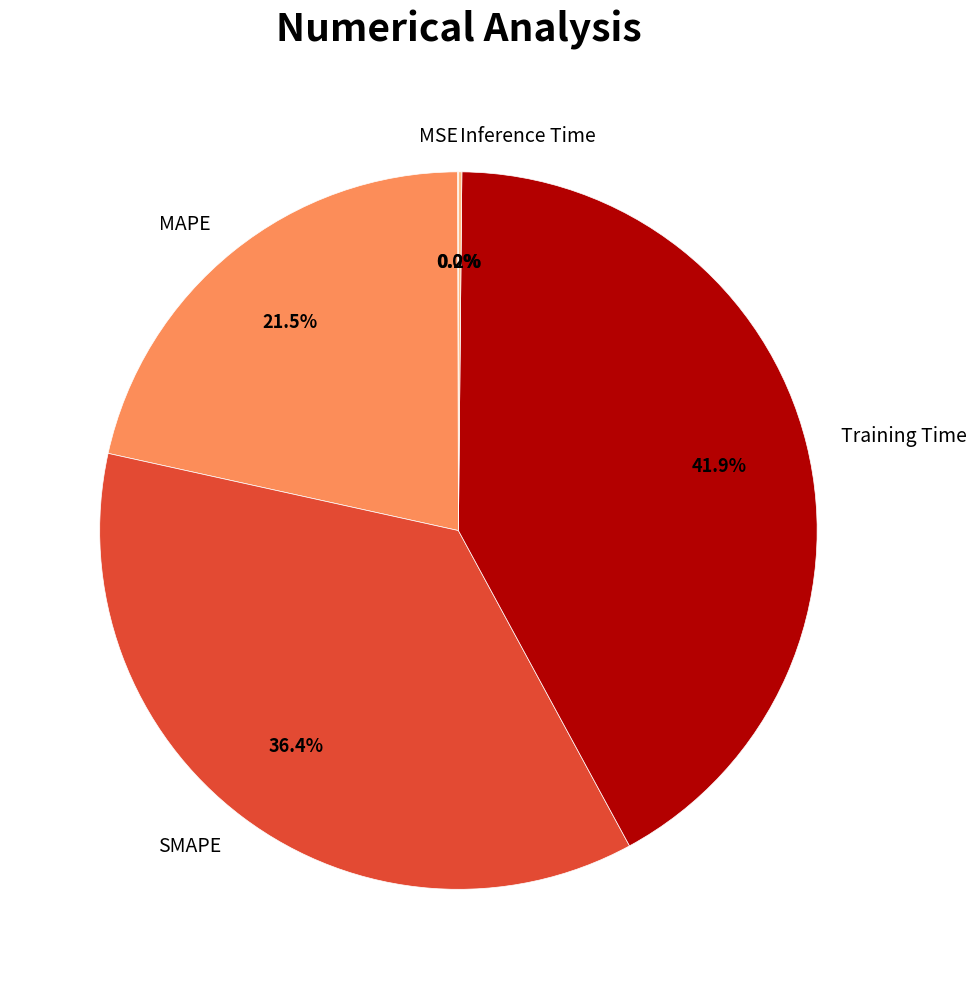

What is the largest slice in the pie chart?

Training Time